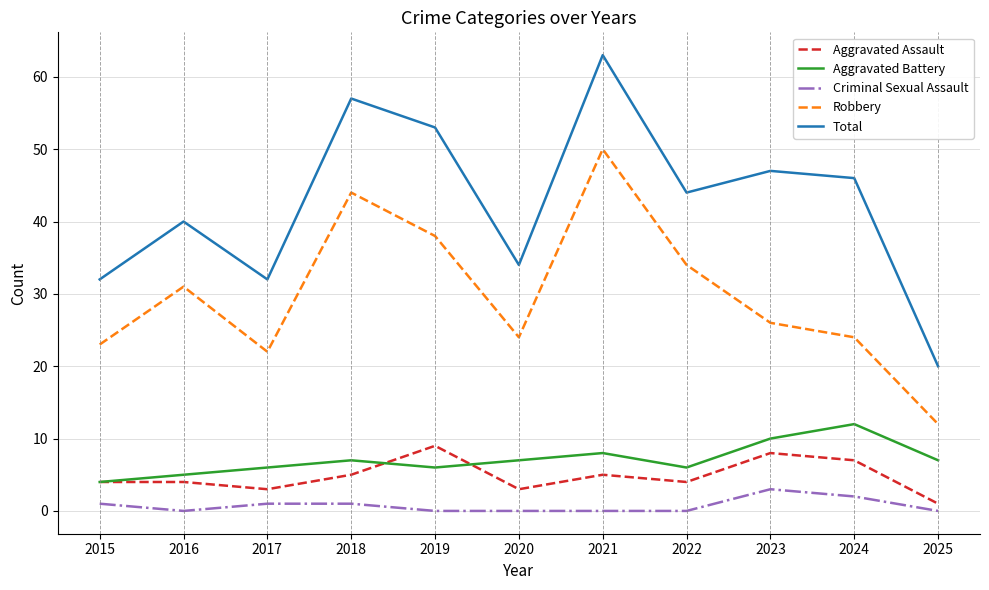

What is the minimum value for Total?

20